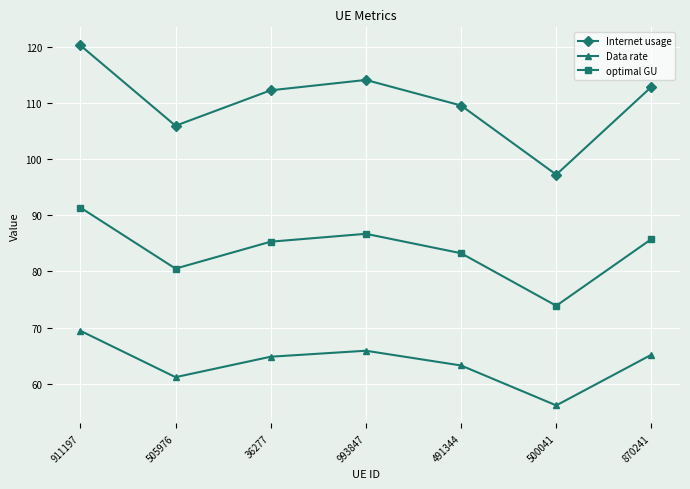

How many data points in Data rate are above 64?

4